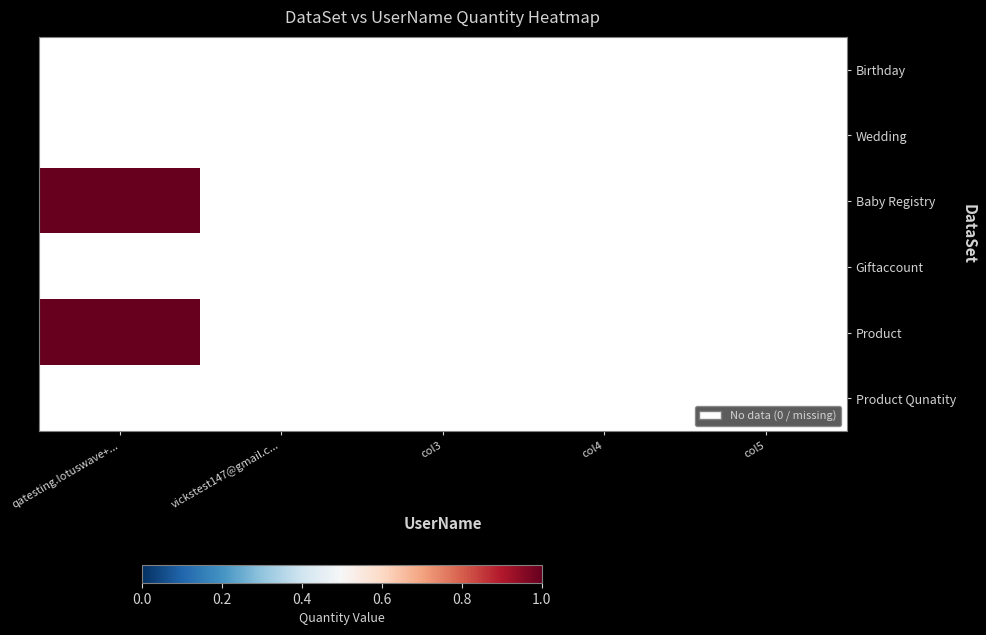

The Baby Registry series shows 2 at qatesting.lotuswave+.... True or false?

False